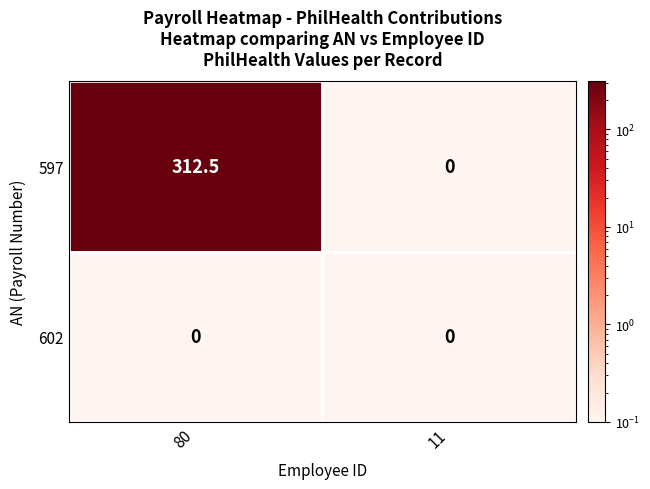

The value of 597 at 11 is 0.0. True or false?

True